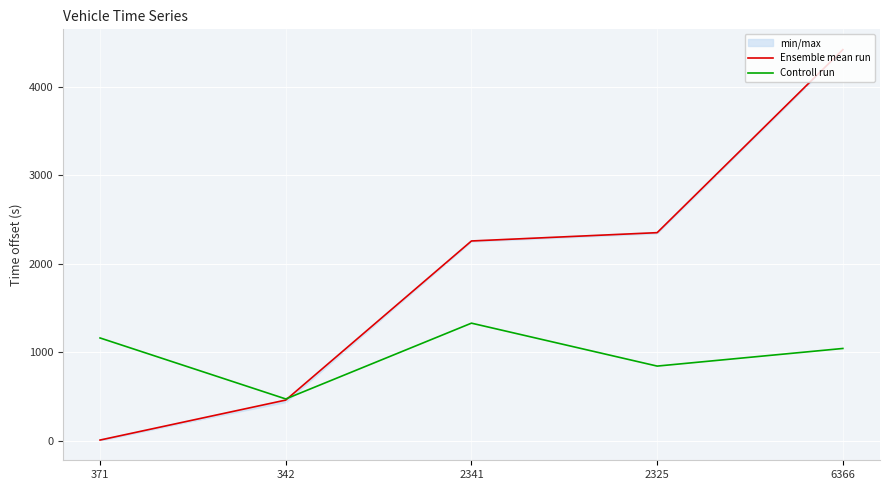

What are all the series names shown in the legend?

Ensemble mean run, Controll run